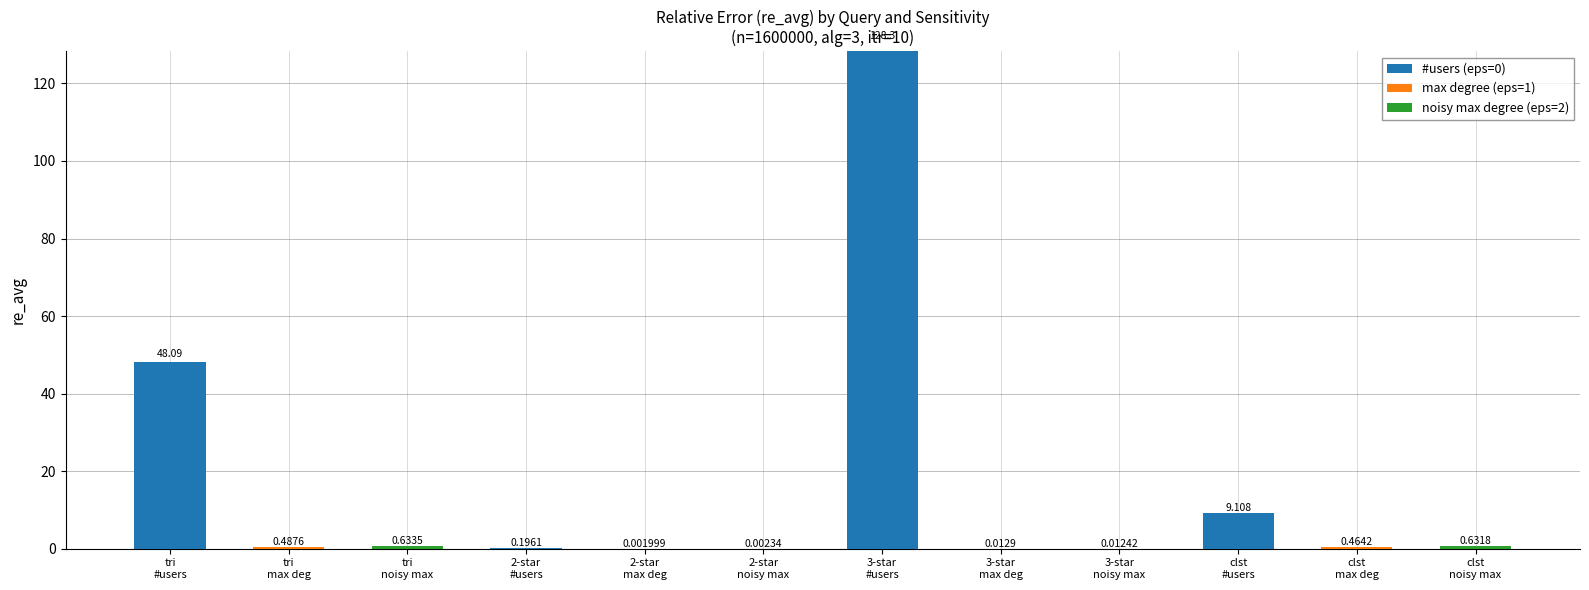

What is the label of the 8th bar from the right?

2-star
max deg